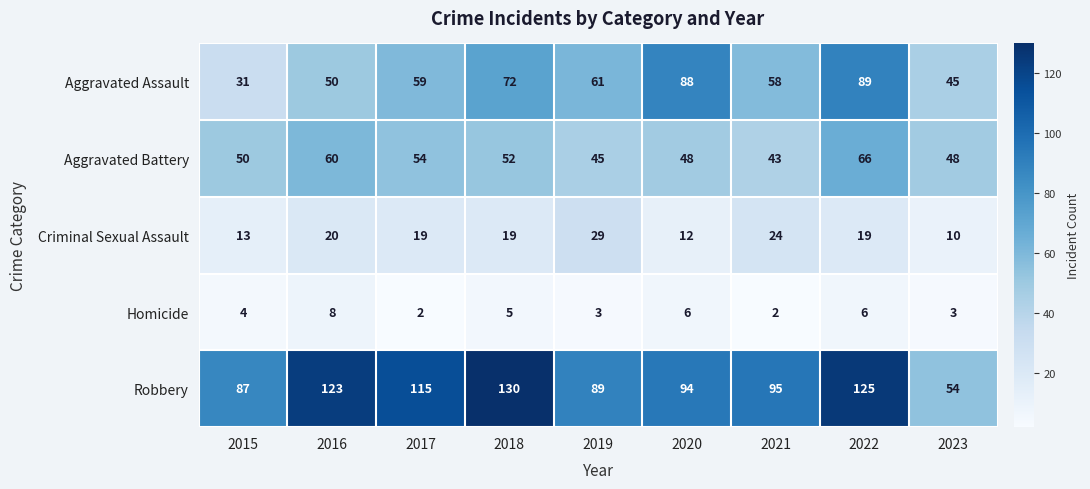

At how many categories does at least one series exceed 96?

4